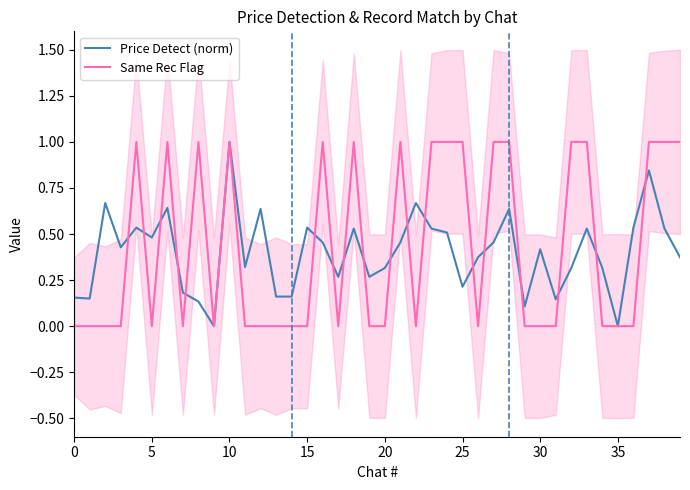

How many Same Rec Flag values are between 0 and 1?

40